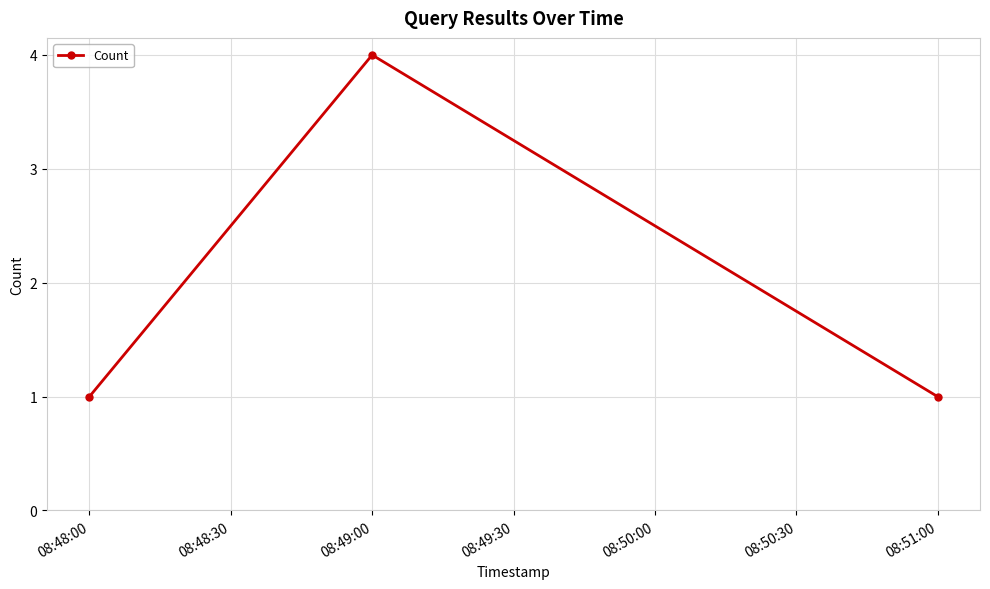

What is the smallest value displayed?

1